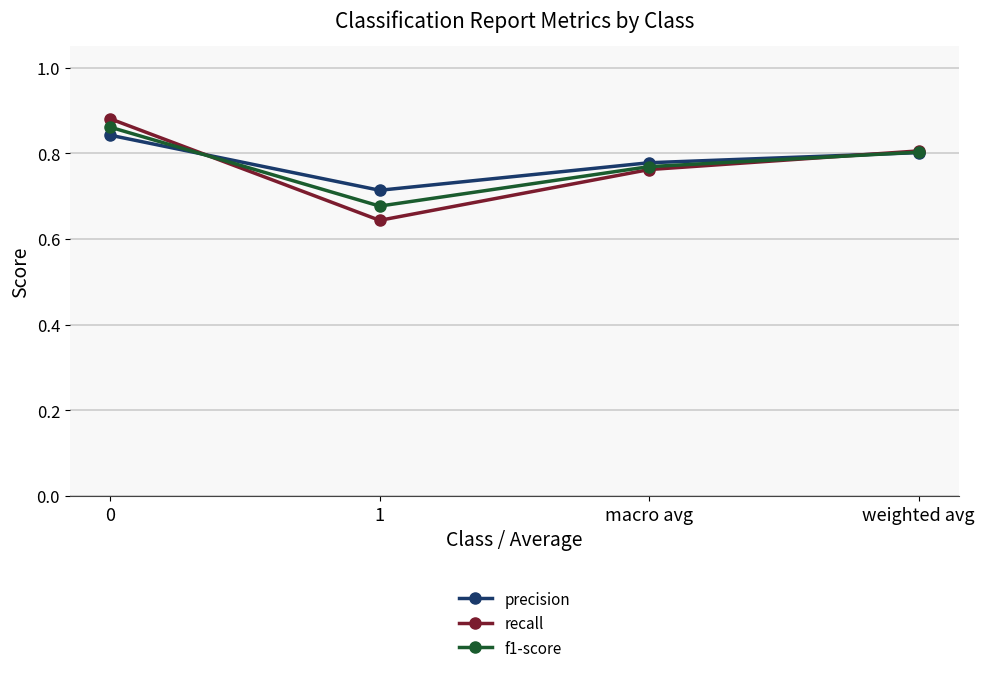

What is the difference between the highest and lowest values at 1?

0.1